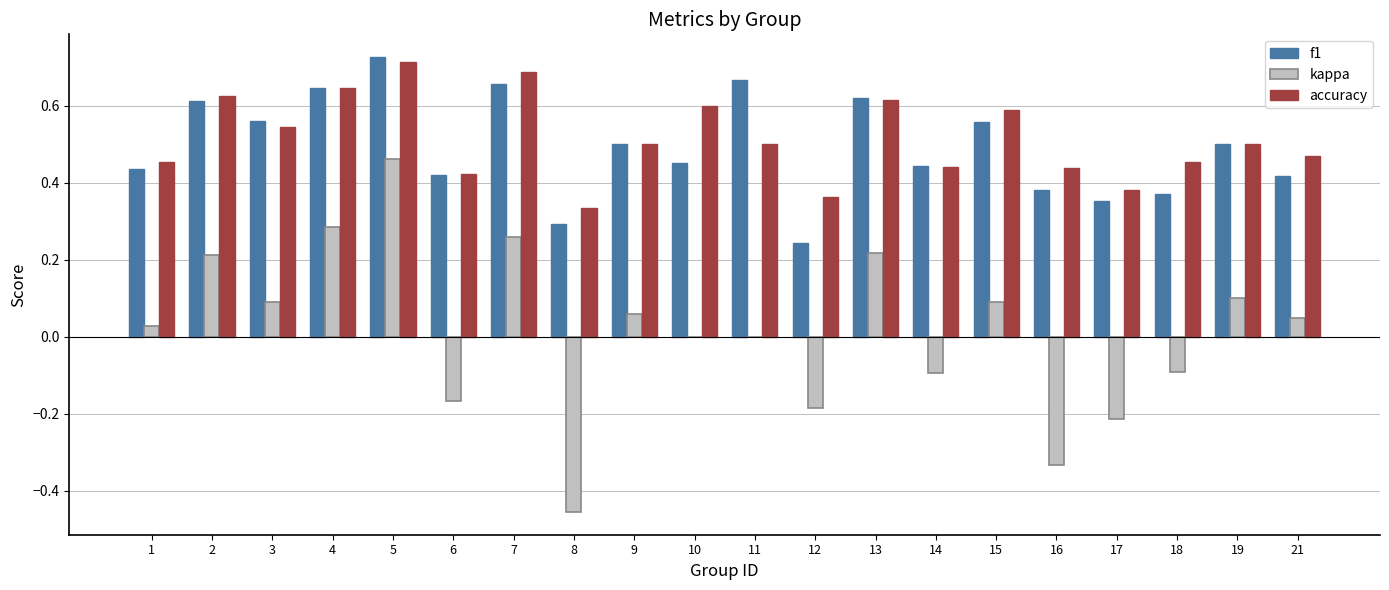

Is it true that accuracy equals 0.6 at 15?

True